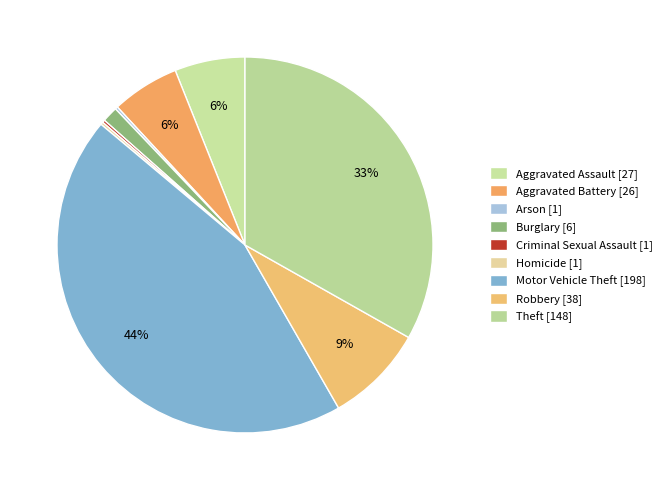

What is the smallest slice in the pie chart?

Arson